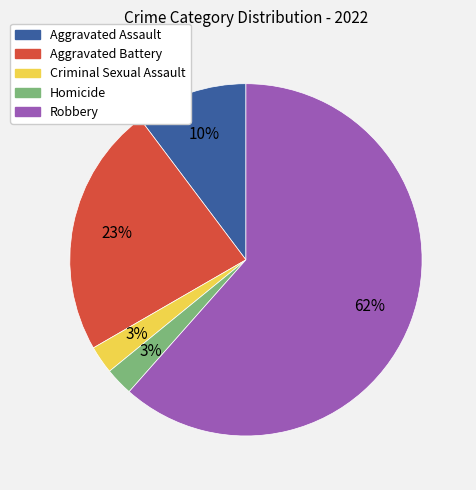

Does Aggravated Assault represent more than half of the total?

No